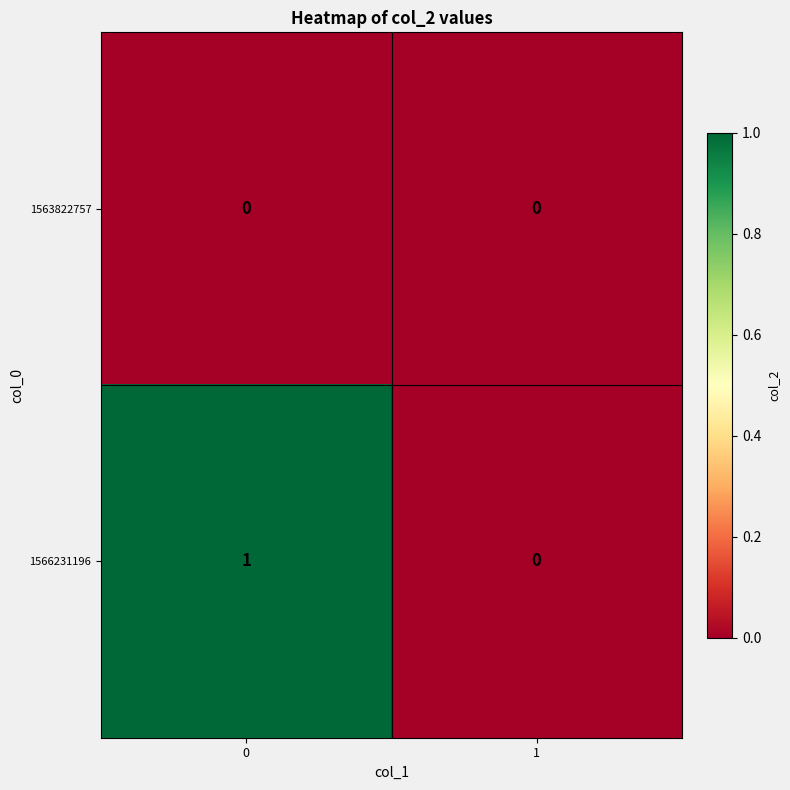

Count the number of categories in the chart.

2